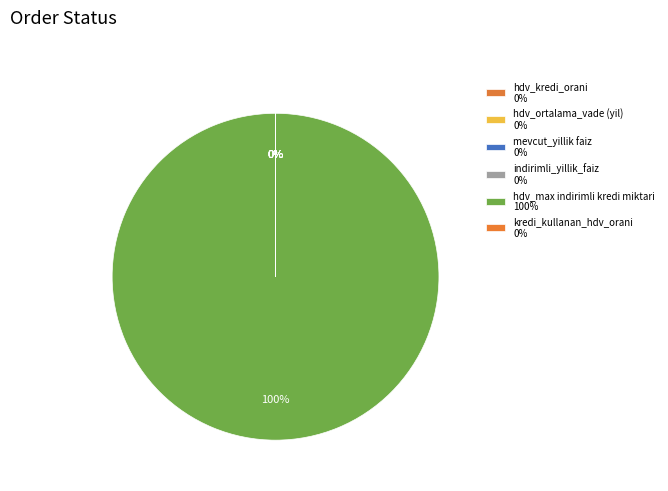

Rank the categories by value from highest to lowest.

hdv_max indirimli kredi miktari, hdv_ortalama_vade (yil), hdv_kredi_orani, kredi_kullanan_hdv_orani, mevcut_yillik faiz, indirimli_yillik_faiz